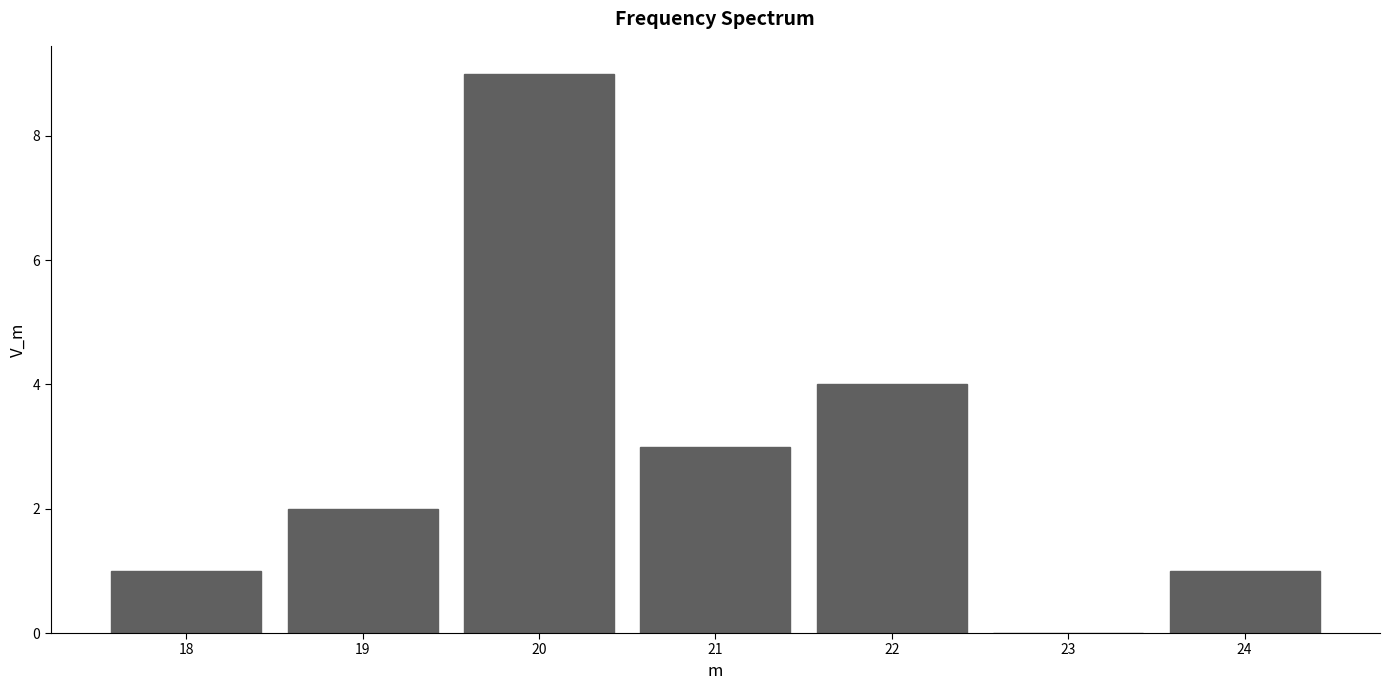

Reading left to right, list every bar in this chart as the range it spans on the x-axis followed by its height. The values are not printed on the chart, so give them approximately, as read against the axis.

17.5 to 18.5: 1
18.5 to 19.5: 2
19.5 to 20.5: 9
20.5 to 21.5: 3
21.5 to 22.5: 4
22.5 to 23.5: 0
23.5 to 24.5: 1